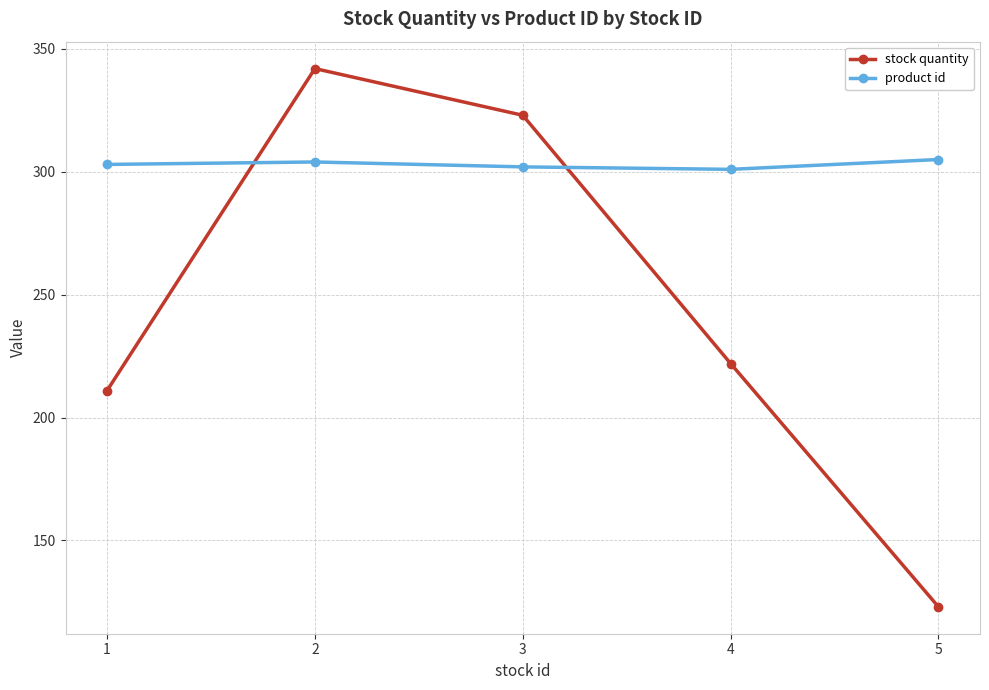

Is the value of product id at 3 greater than the value of stock quantity at 1?

Yes